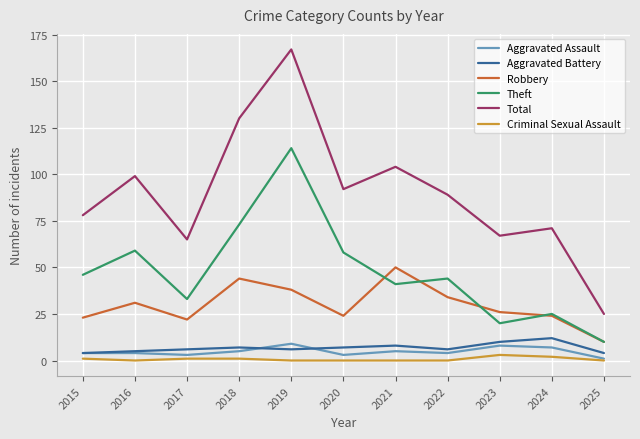

At which label does Total reach its minimum?

2025